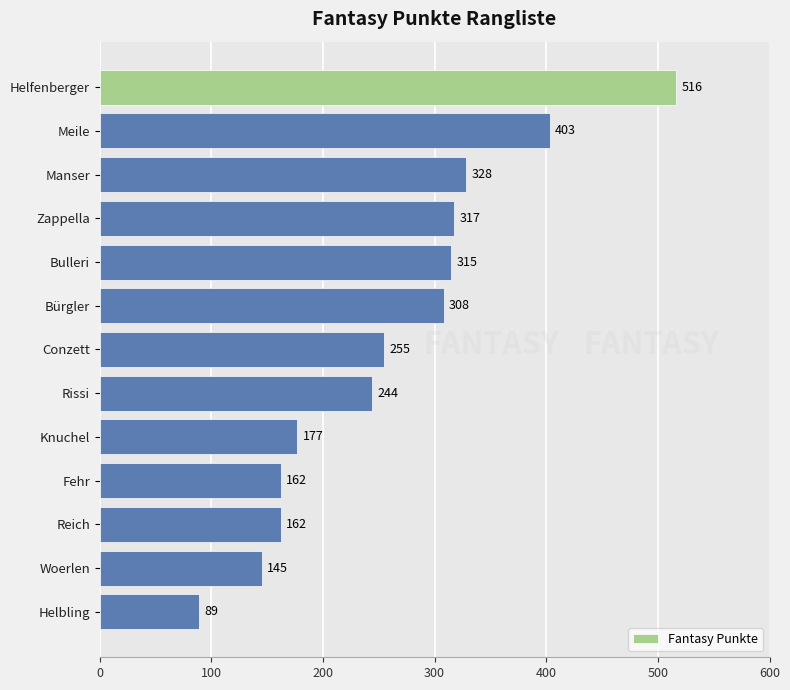

Reading bottom to top, extract all data points from this chart.

89	145	162	162	177	244	255	308	315	317	328	403	516